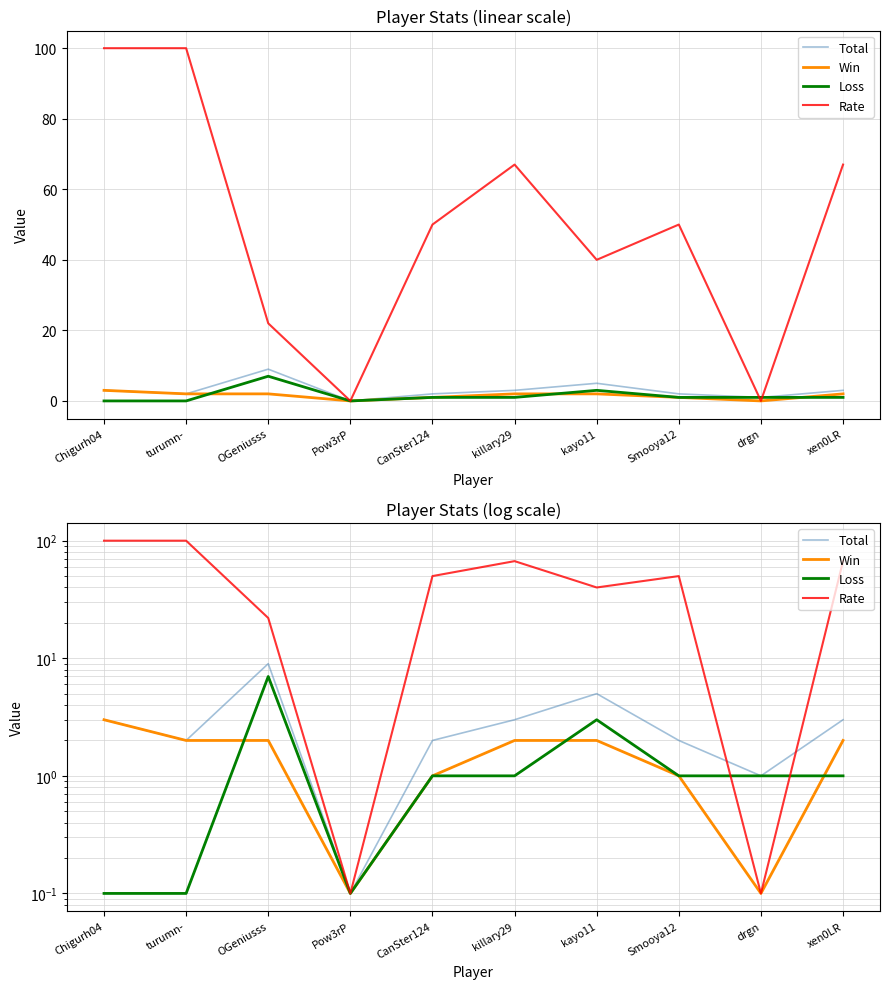

True or false: Rate and Win intersect in this chart.

False